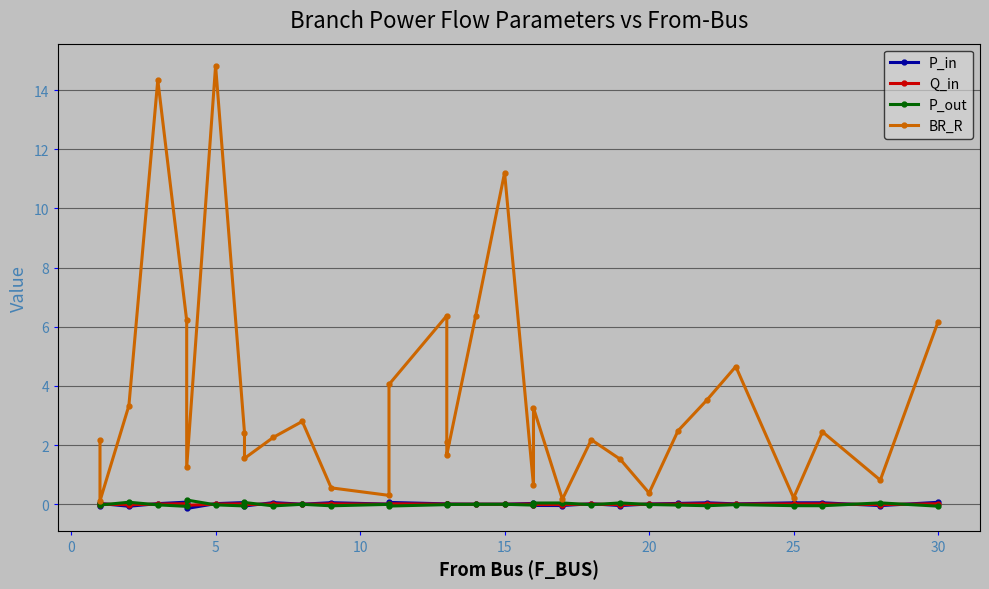

List the series in order of their peak value, highest first.

BR_R, P_out, P_in, Q_in